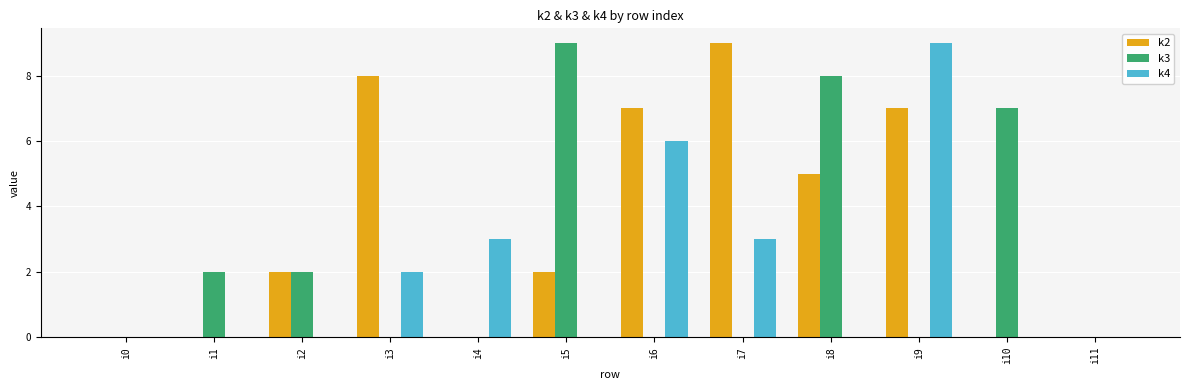

The value of k4 at i2 is 3. True or false?

False